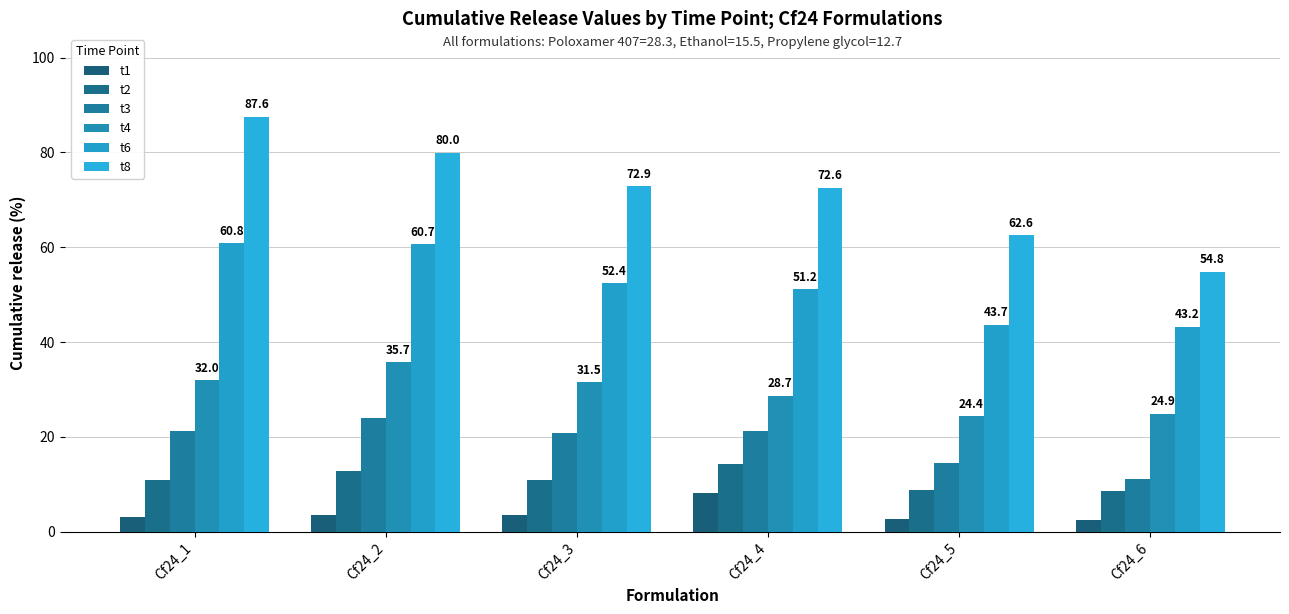

How many data points does each series have?

6